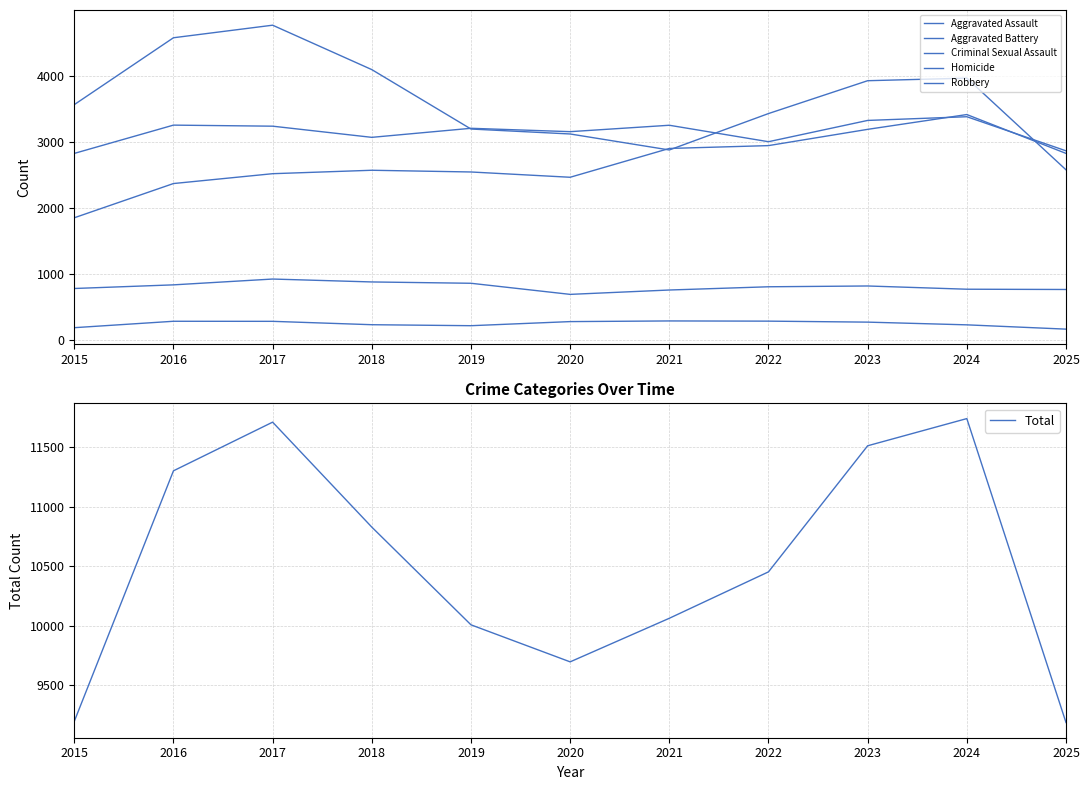

What is the difference between the highest and lowest values at 2015?

9008